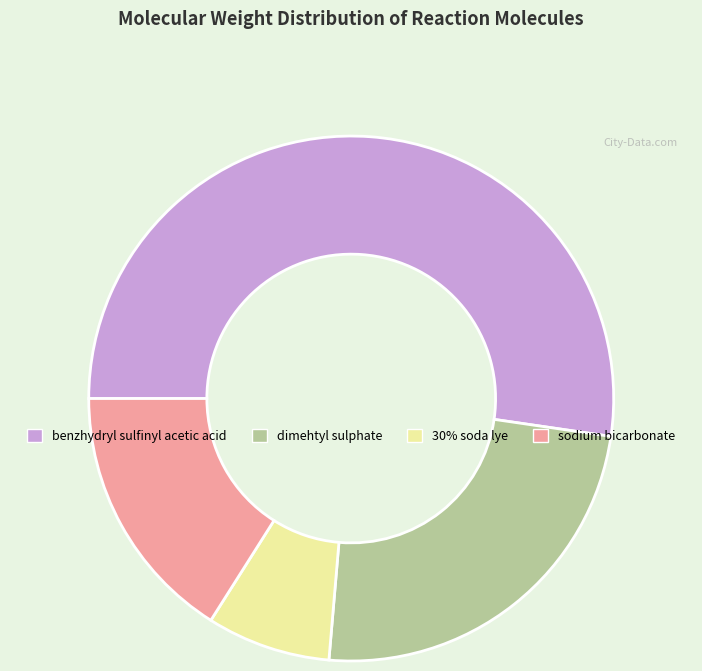

The dimehtyl sulphate slice represents 14% of the pie. True or false?

False